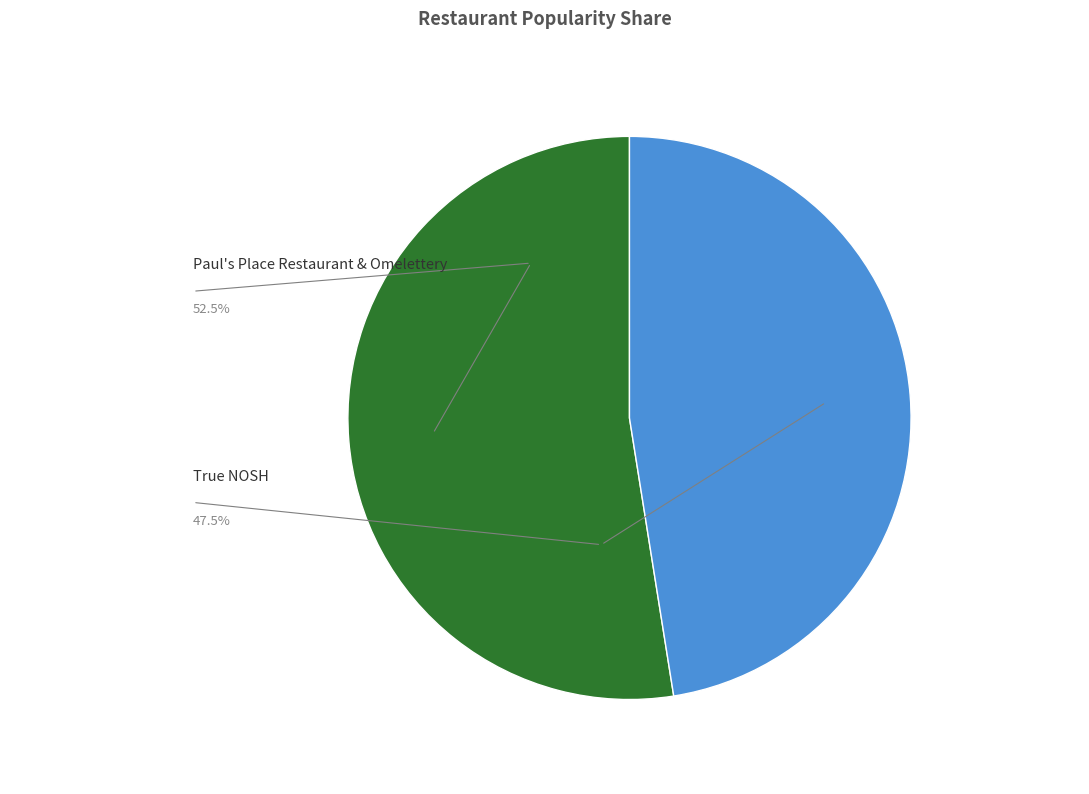

True or false: True NOSH accounts for 36% of the total.

False